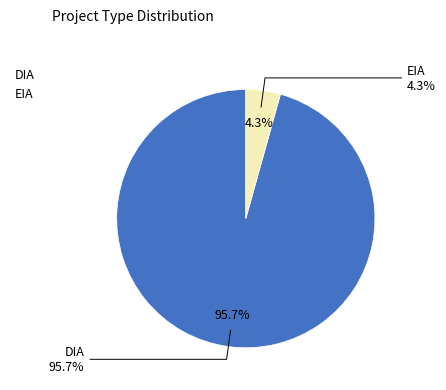

What is the change in value from DIA to EIA?

-148